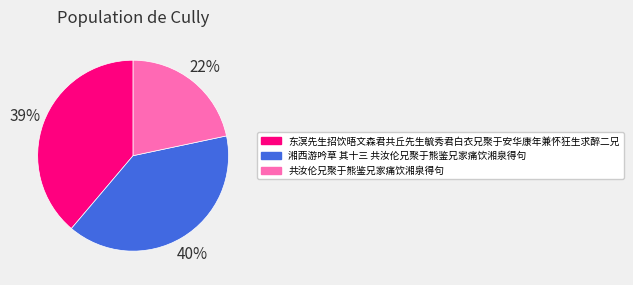

To the nearest percent, what is the difference between the largest and smallest slice percentages?

18%